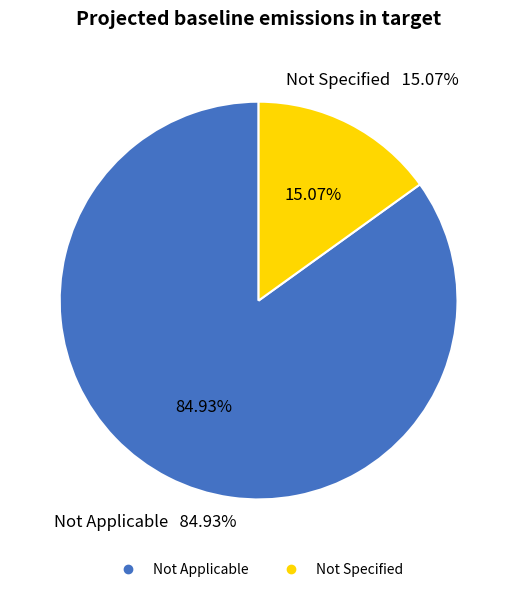

What percentage is the Not Applicable slice, to the nearest percent?

85%